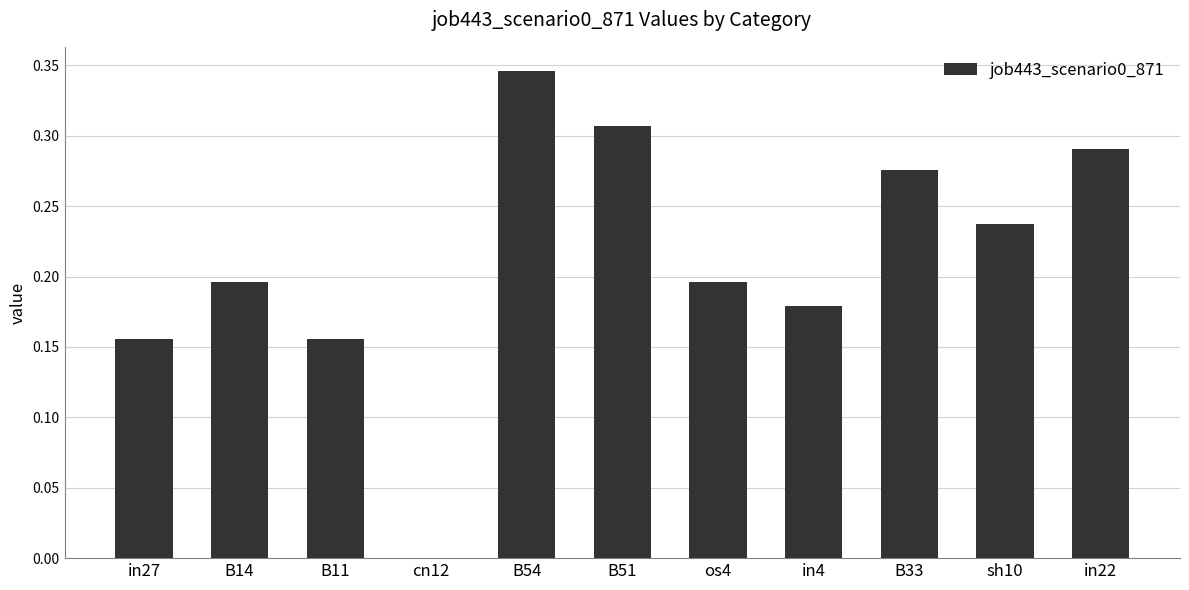

What is the sum of the values at sh10 and B54?

0.6